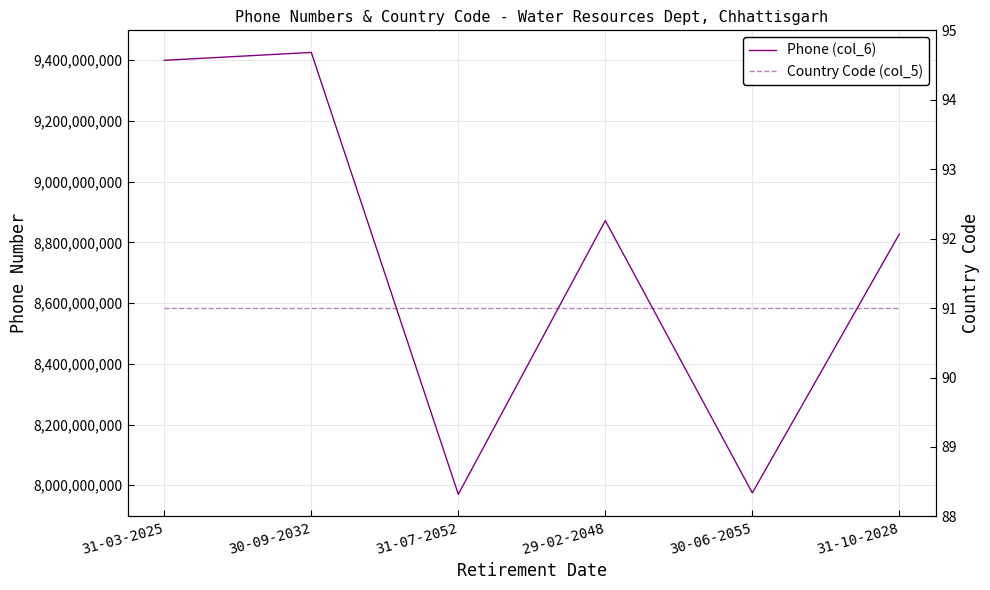

What is the sum of the Phone (col_6) values at 31-07-2052 and 31-03-2025?

17369707739